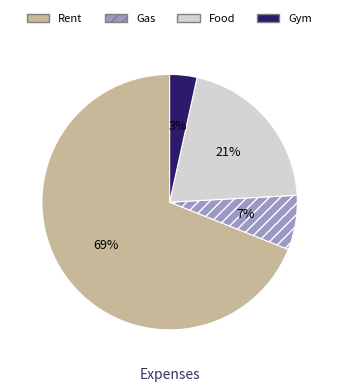

To the nearest percent, what is the average slice percentage?

25%